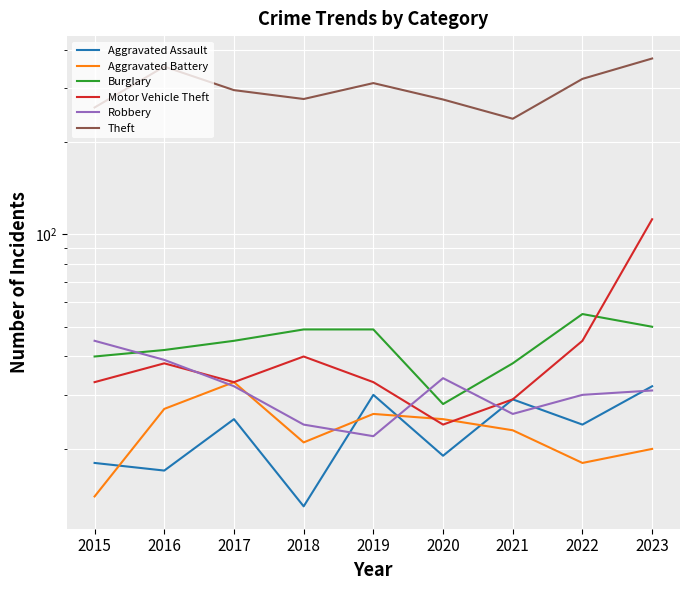

Rank the categories by Motor Vehicle Theft value from lowest to highest.

2020, 2021, 2015, 2017, 2019, 2016, 2018, 2022, 2023